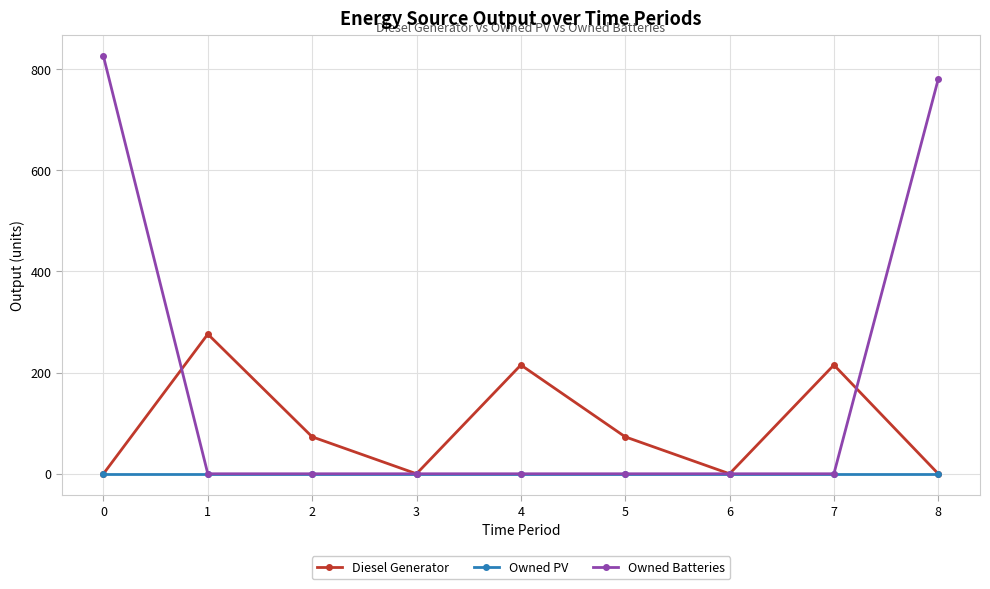

What is the value of the Diesel Generator point at the 6th from the left?

73.0